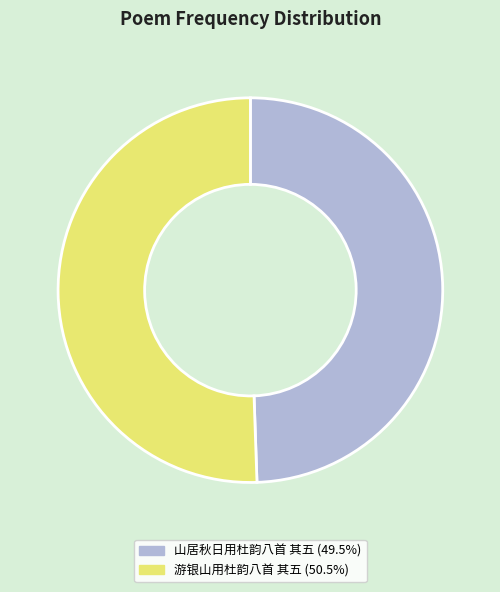

Which category has the biggest portion of the pie?

游银山用杜韵八首 其五